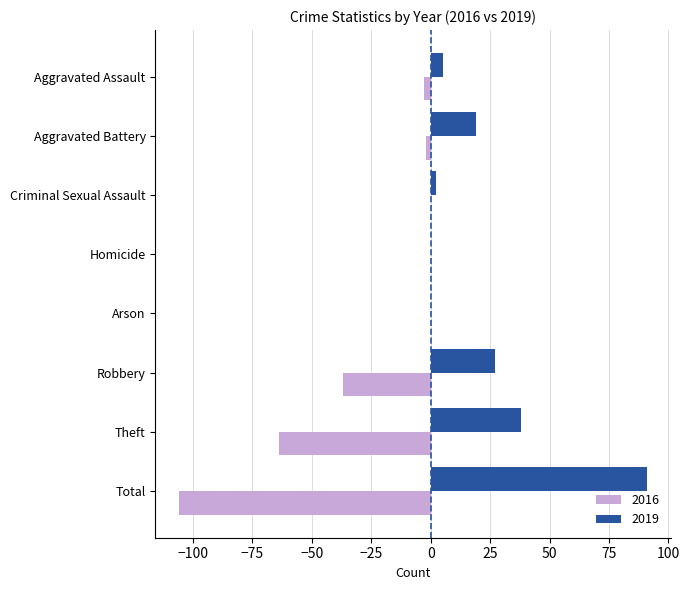

Where is 2016 nearest to the value -53?

Theft